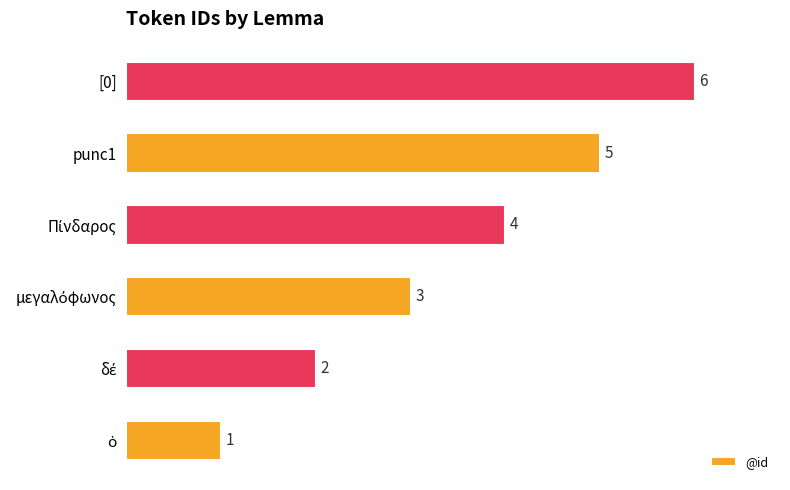

What is the difference between the maximum and minimum values?

5